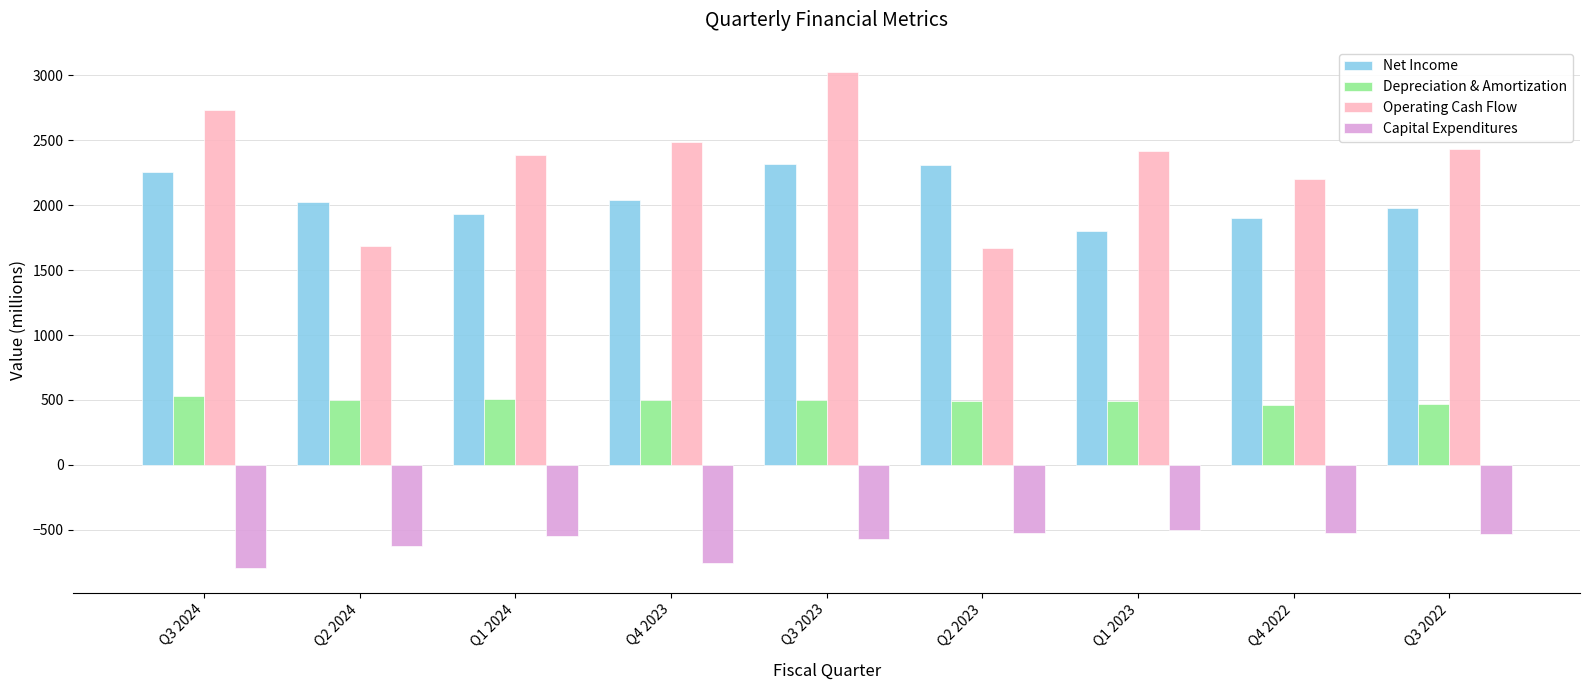

The value of Operating Cash Flow at Q2 2023 is 1673.0. True or false?

True